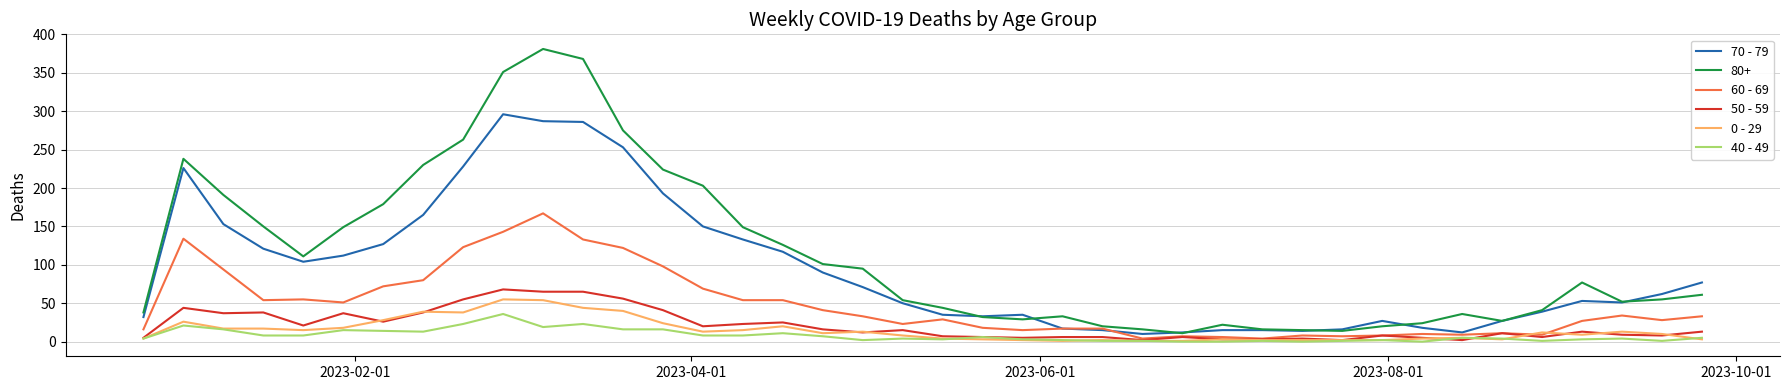

What are all the series names shown in the legend?

70 - 79, 80+, 60 - 69, 50 - 59, 0 - 29, 40 - 49